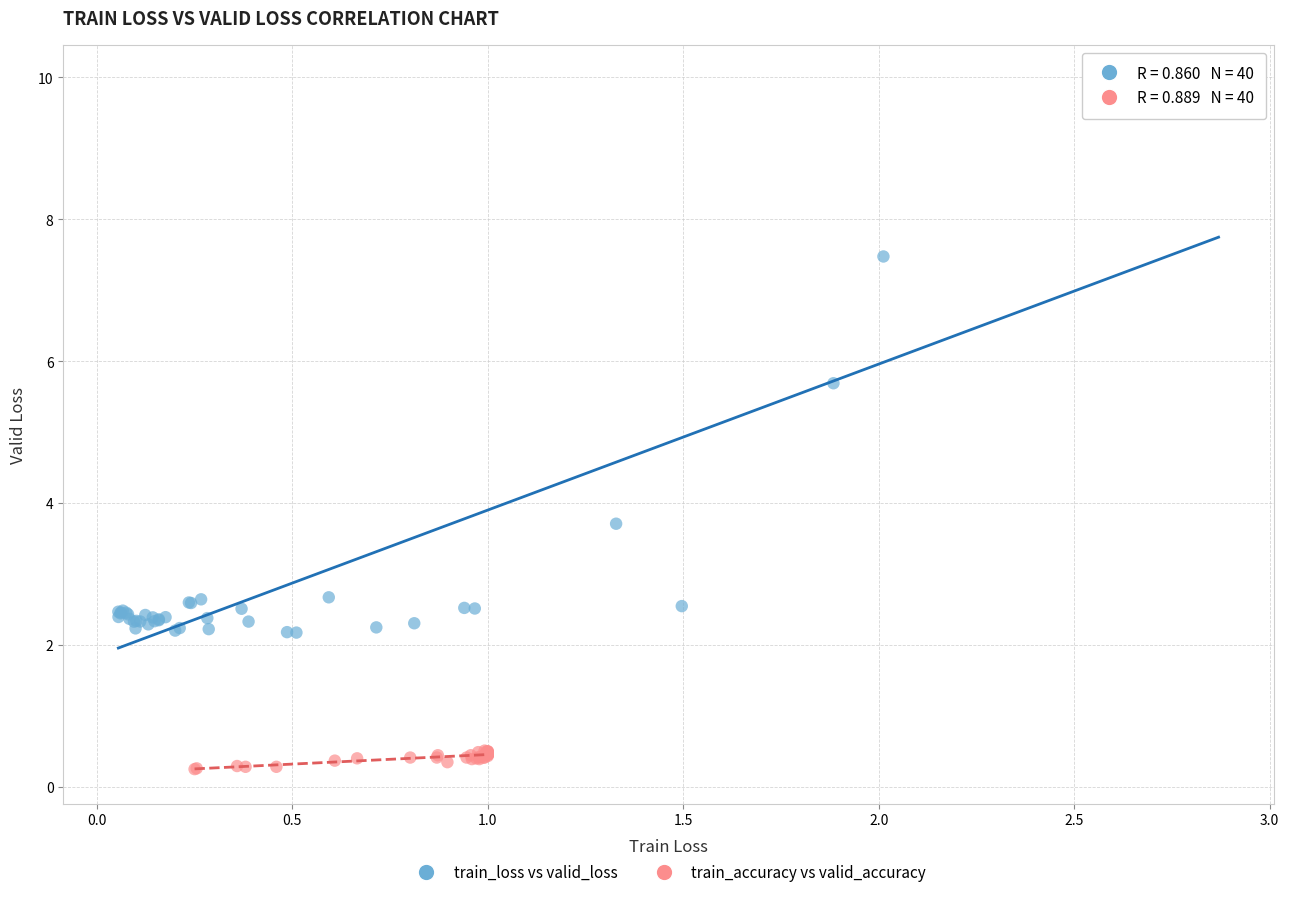

Which series contains the lowest Y value?

train_accuracy vs valid_accuracy